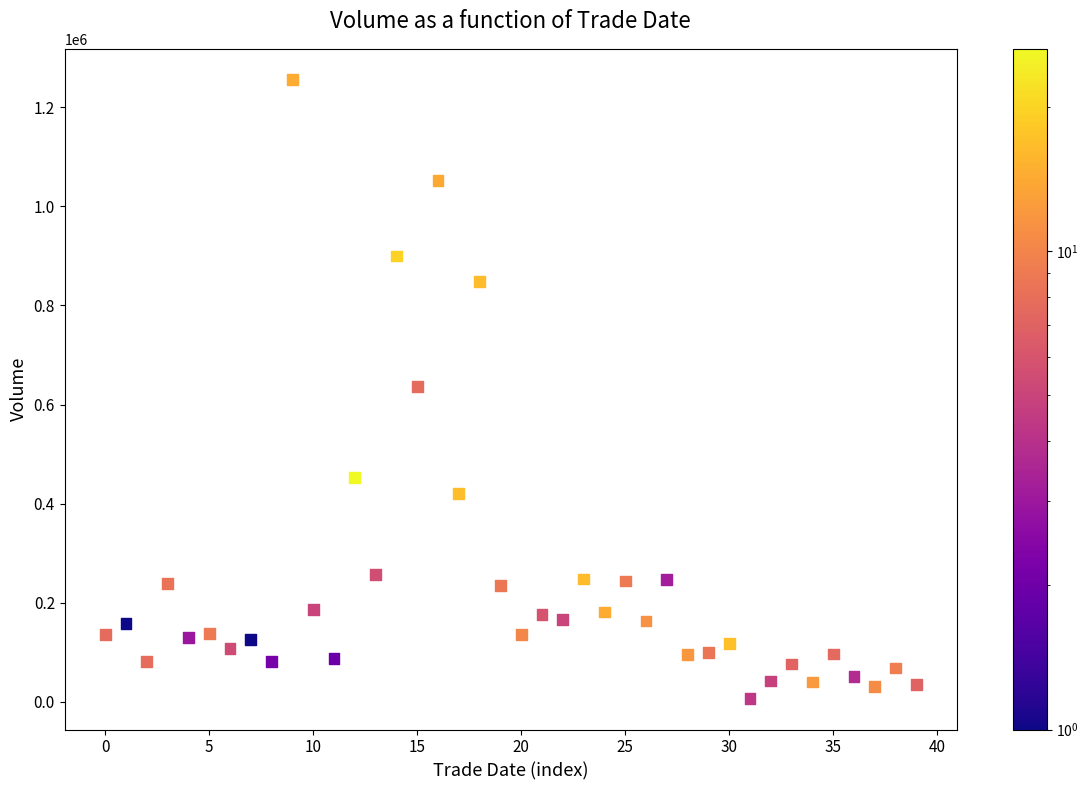

What is the range of Y values (max minus min)?

1248854